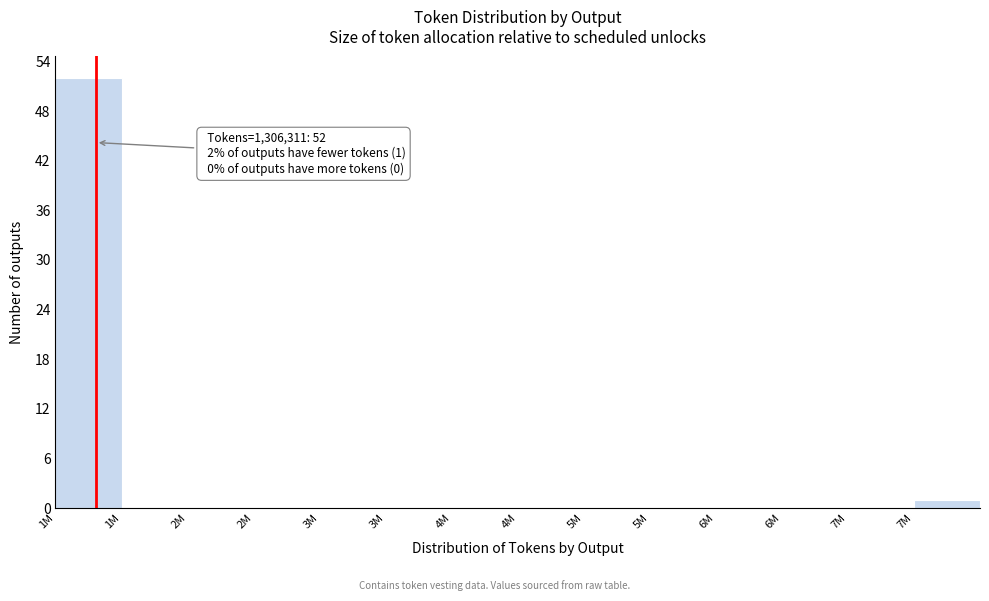

Count the number of data series in this chart.

1